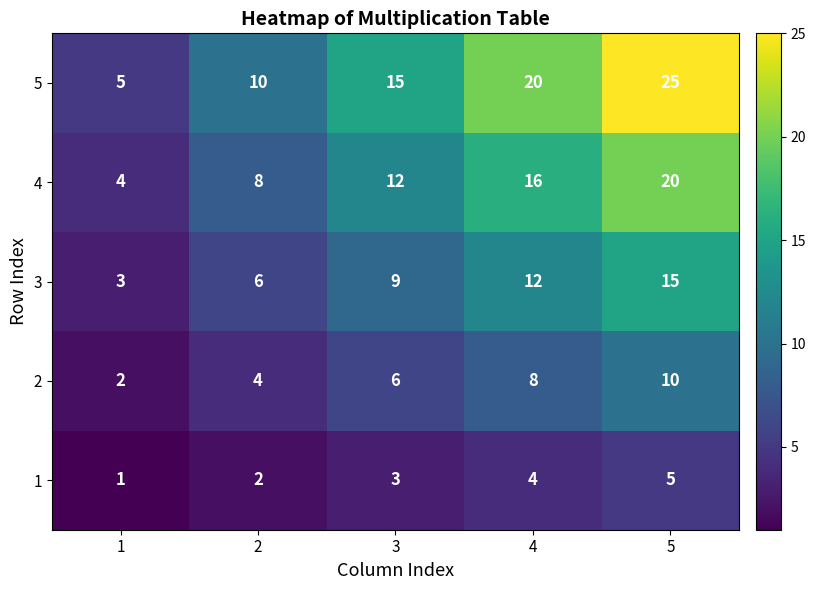

Reading left to right, what are all the values shown in this chart?

5: 5	10	15	20	25
4: 4	8	12	16	20
3: 3	6	9	12	15
2: 2	4	6	8	10
1: 1	2	3	4	5